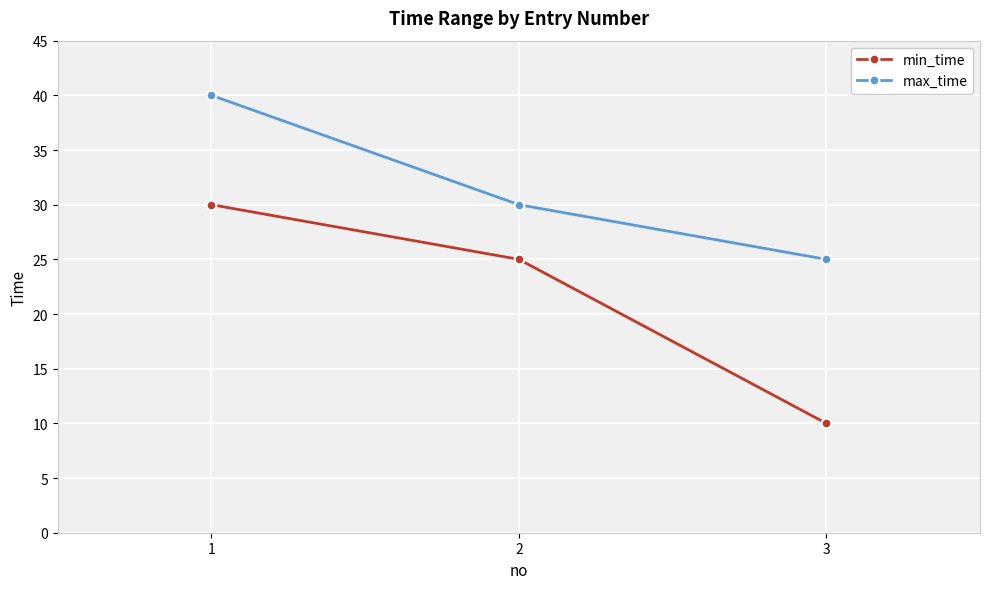

The value of max_time at 2 is 17. True or false?

False